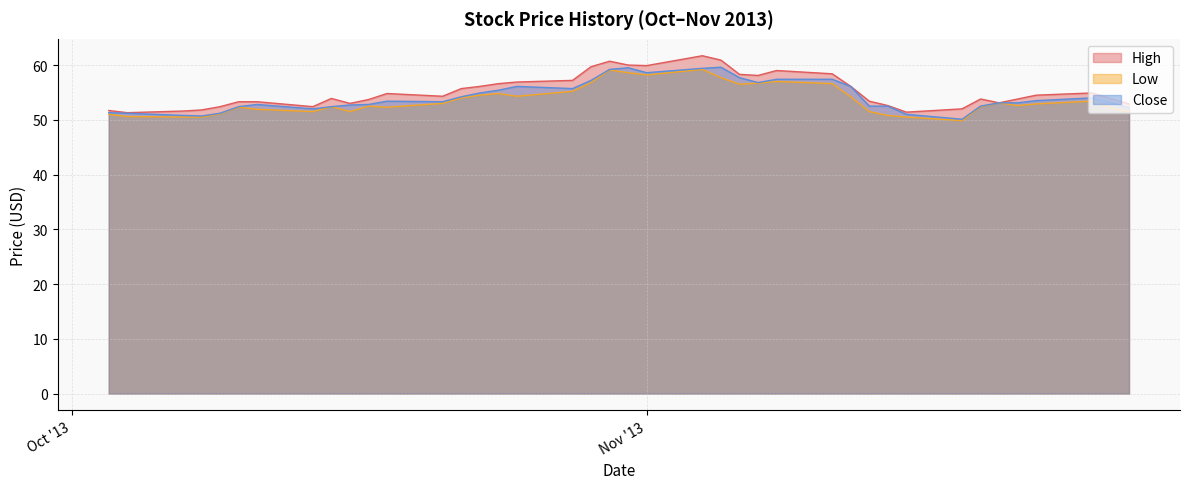

In Close, how many points are lower than both neighbors (excluding endpoints)?

7